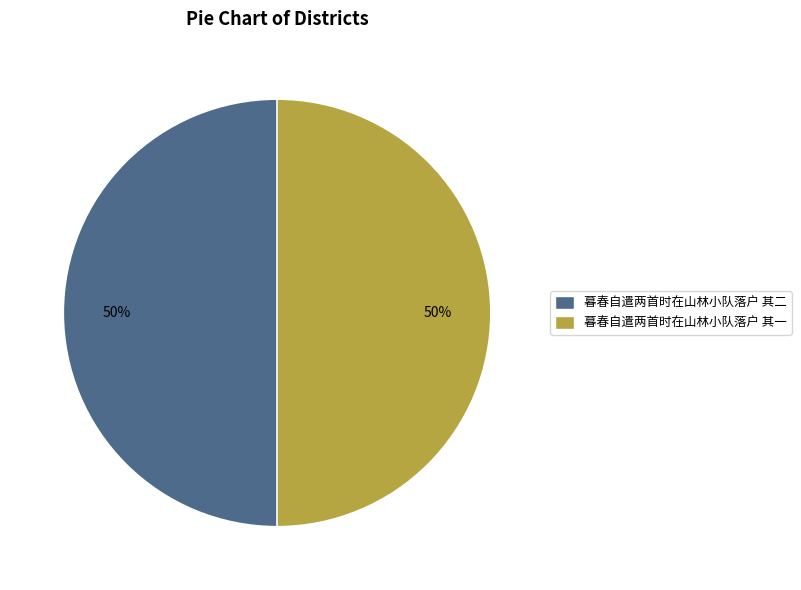

To the nearest percent, what is the average slice percentage?

50%